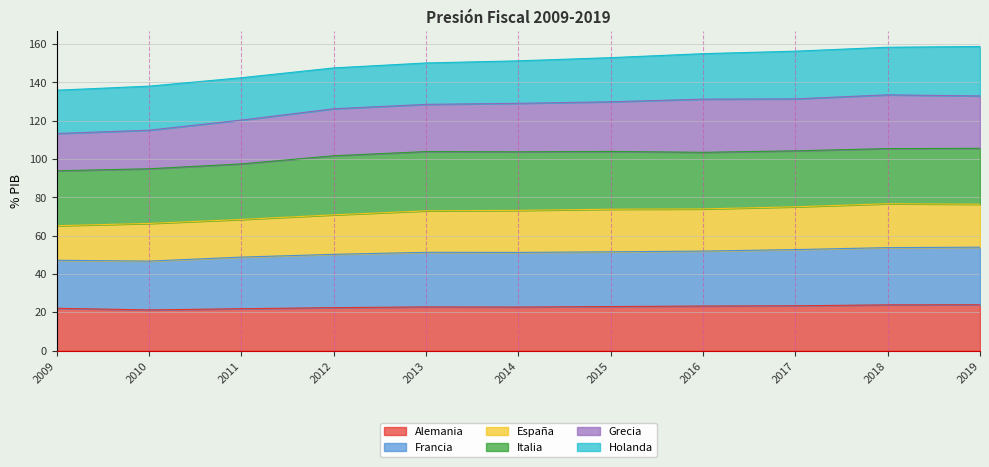

What is the total value across all series at 2013?

150.2